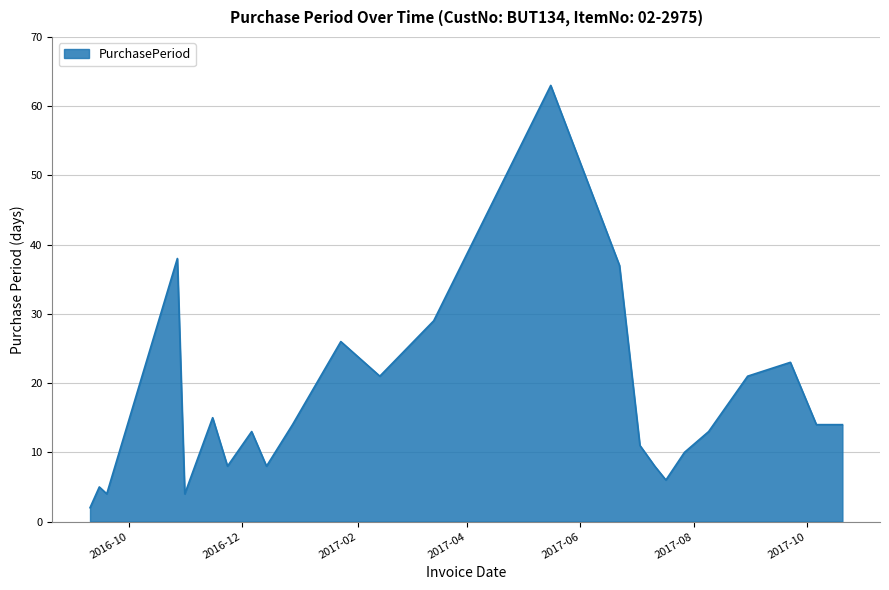

What is the difference between the maximum and minimum values?

61